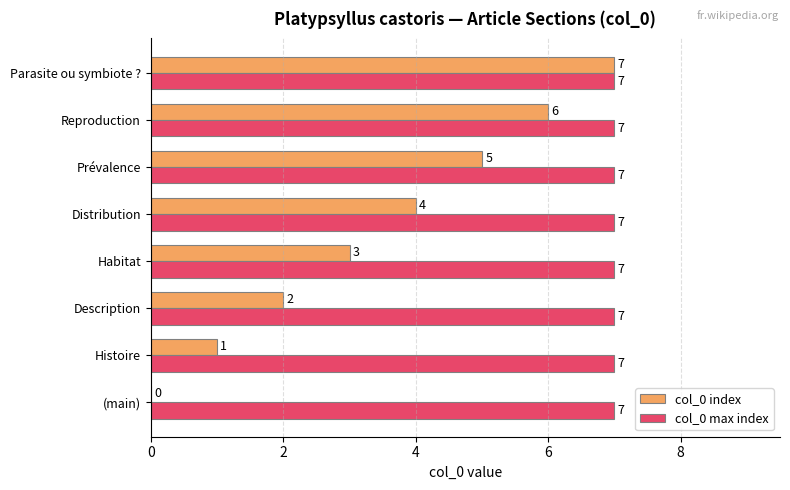

At which category is the sum across all series the highest?

Parasite ou symbiote ?